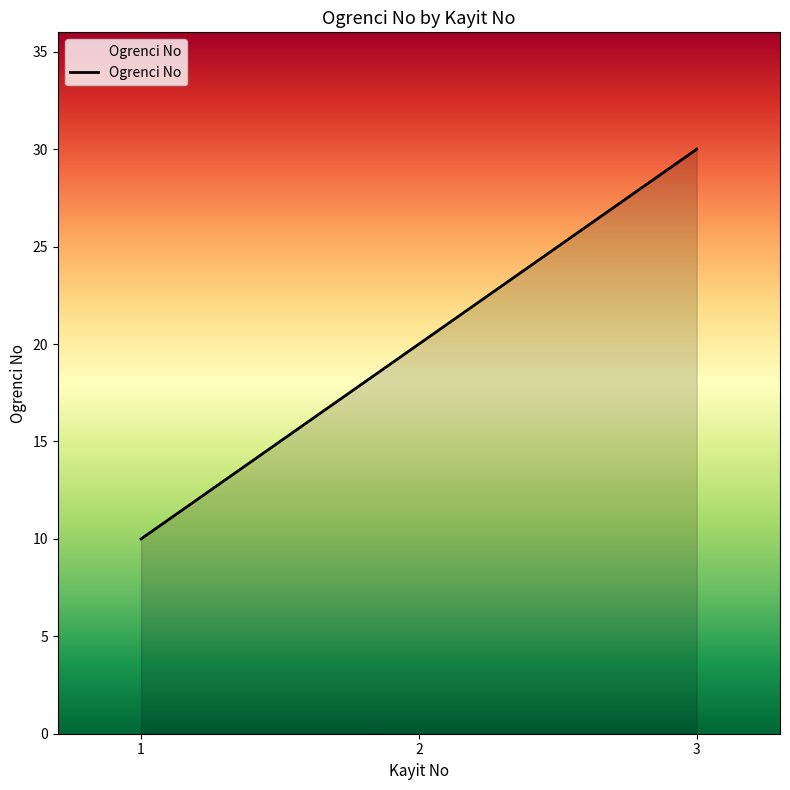

Is it true that the value at 3 is 30?

True